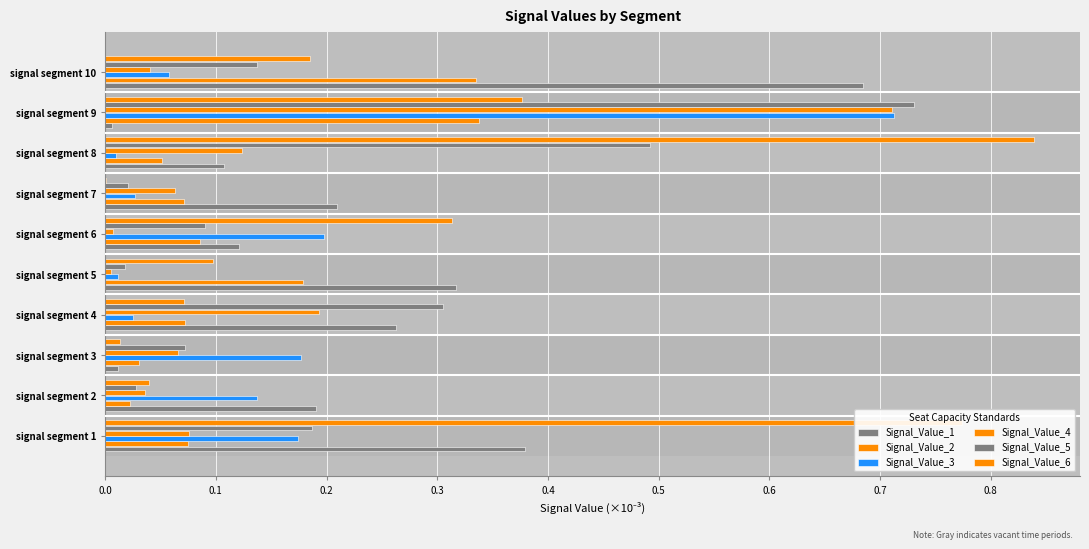

How many data points does each series have?

10